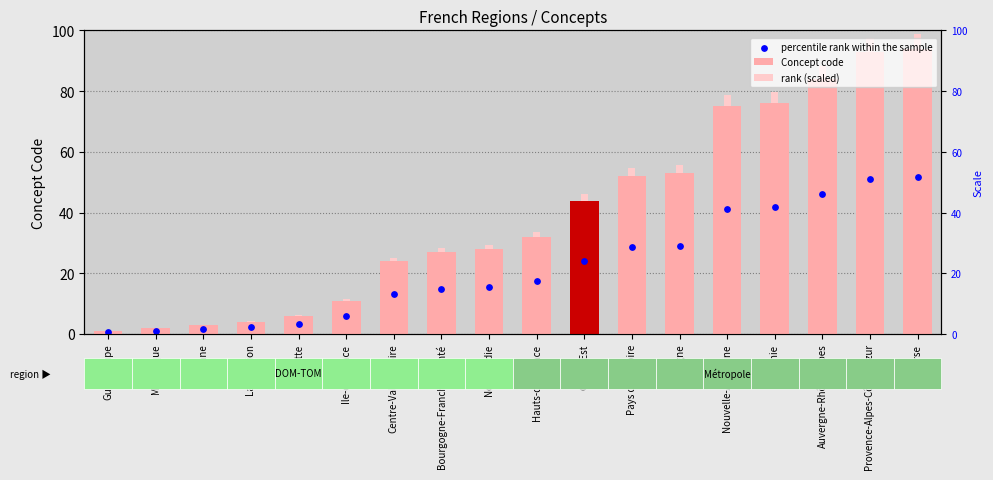

Which series contains the highest Y value?

rank (scaled)